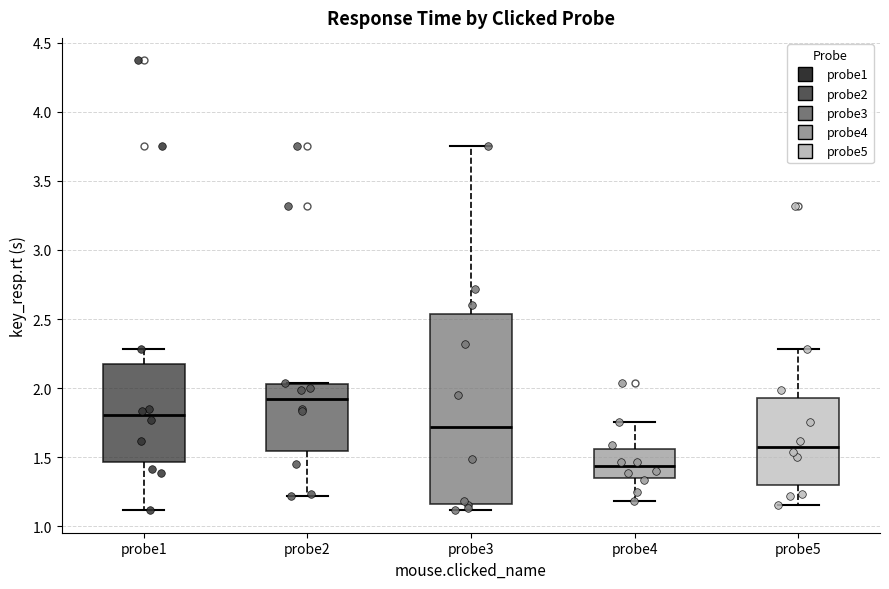

Reading left to right, read every box against the y-axis: the position of its median line, the range the box covers, and the ends of its whiskers. The values are not printed on the chart, so give them approximately, as read against the axis.

probe1: median 1.80, box 1.45 to 2.20, whiskers 1.10 to 2.30
probe2: median 1.90, box 1.55 to 2.05, whiskers 1.20 to 2.05
probe3: median 1.70, box 1.15 to 2.55, whiskers 1.10 to 3.75
probe4: median 1.45, box 1.35 to 1.55, whiskers 1.20 to 1.75
probe5: median 1.60, box 1.30 to 1.95, whiskers 1.15 to 2.30